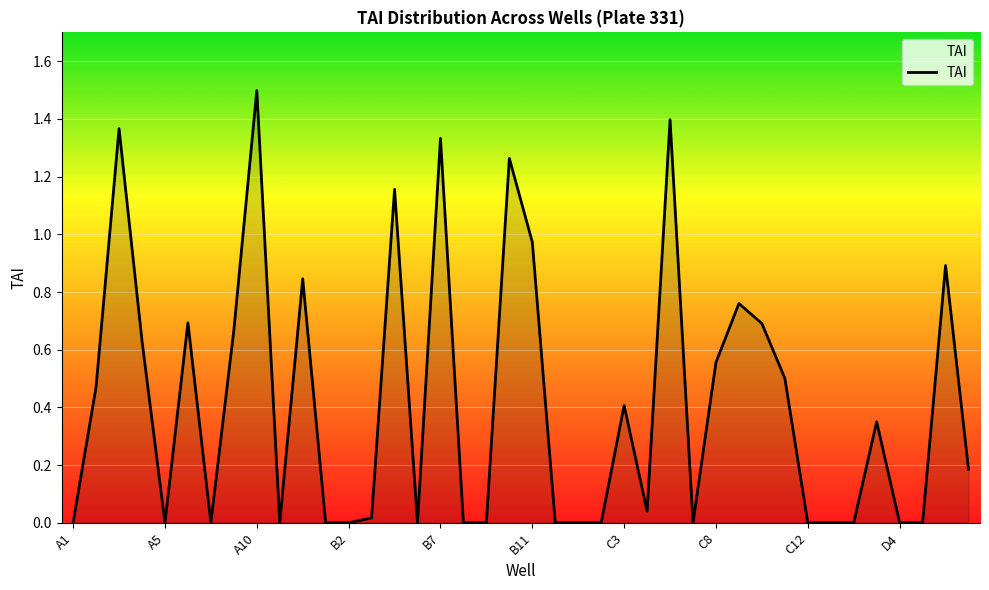

What is the difference between the maximum and minimum values?

1.5